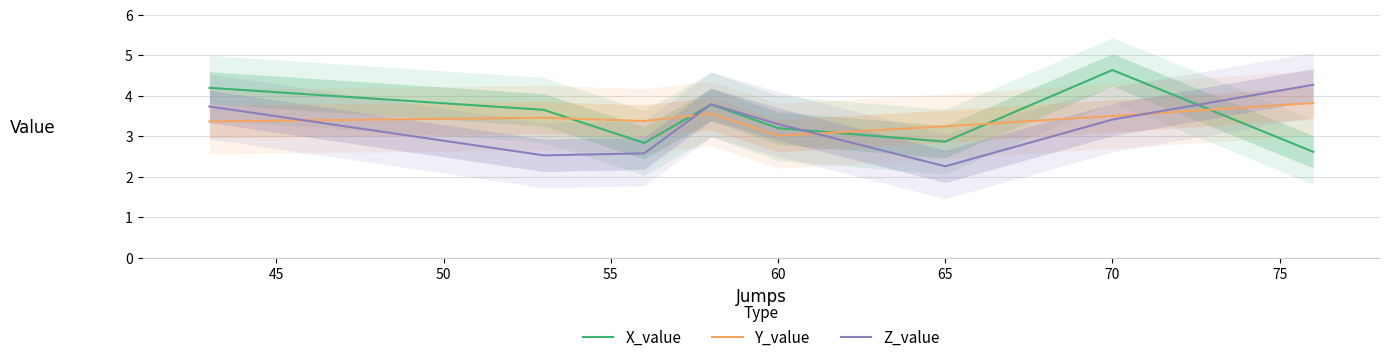

The value of X_value at 70 is 6.5. True or false?

False